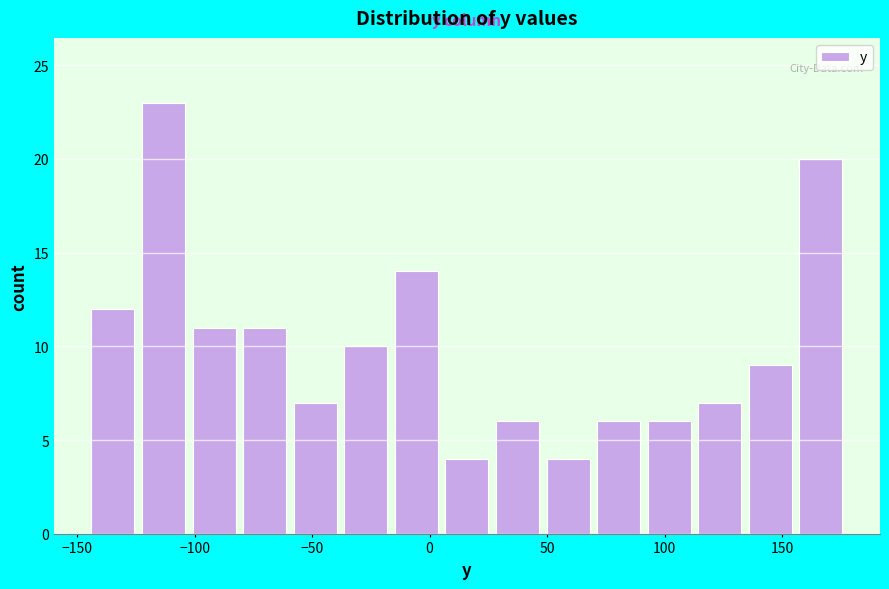

Reading left to right, list every bar in this chart as the range it spans on the x-axis followed by its height. Neither the bar edges nor the heights are printed on the chart, so give them approximately, as read against the axes.

-145 to -125: 12
-125 to -100: 23
-100 to -80: 11
-80 to -60: 11
-60 to -40: 7
-40 to -15: 10
-15 to 5: 14
5 to 25: 4
25 to 50: 6
50 to 70: 4
70 to 90: 6
90 to 115: 6
115 to 135: 7
135 to 155: 9
155 to 175: 20